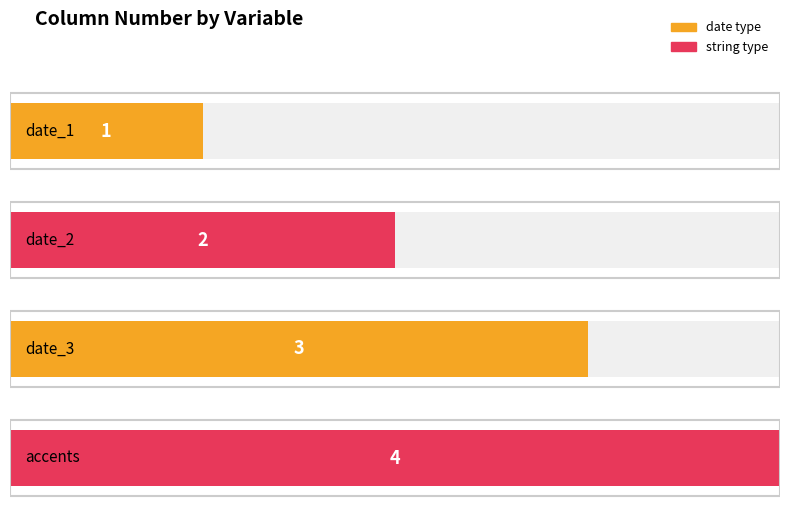

Rank the categories by value from highest to lowest.

accents, date_3, date_2, date_1